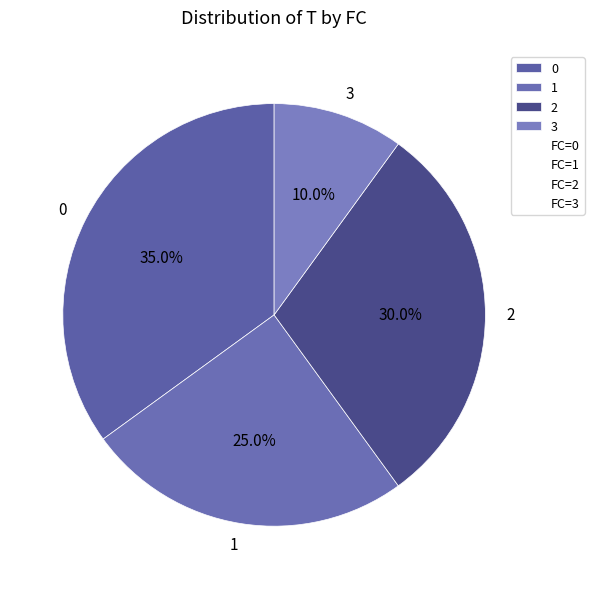

Rank the categories by value from highest to lowest.

0, 2, 1, 3